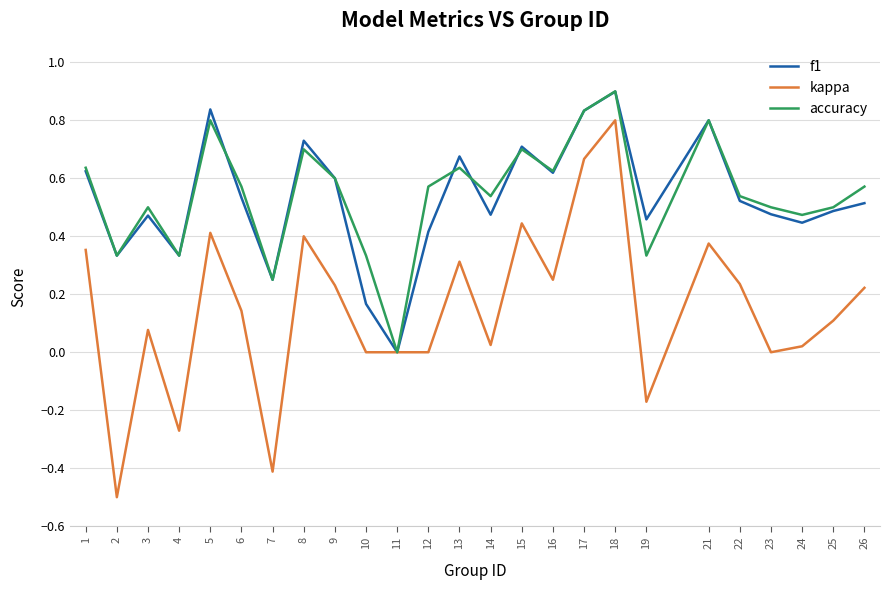

How many values in the f1 series exceed 0?

24